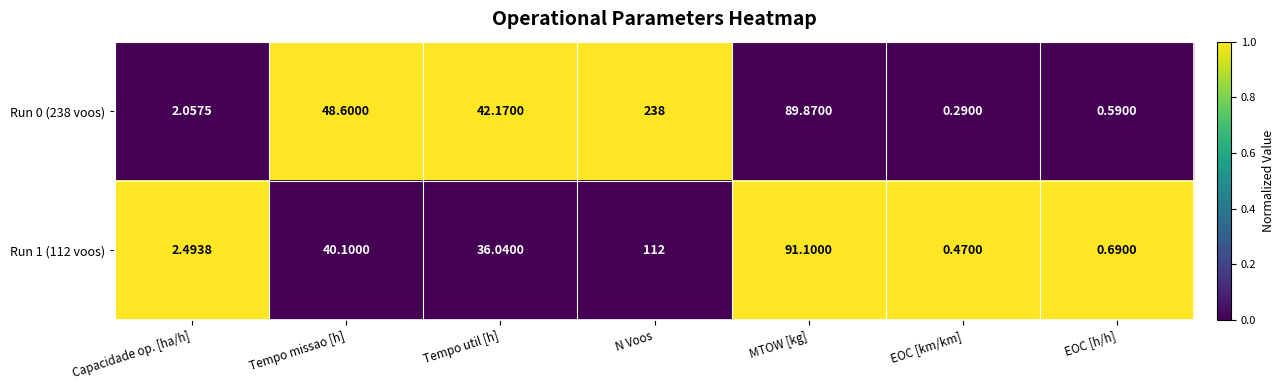

Where is Run 1 (112 voos) nearest to the value 56?

Tempo missao [h]